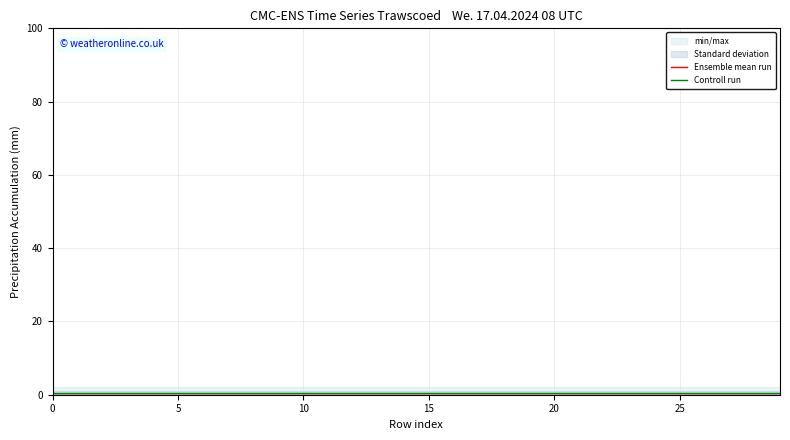

What is the difference between the highest and lowest values at 15?

0.5